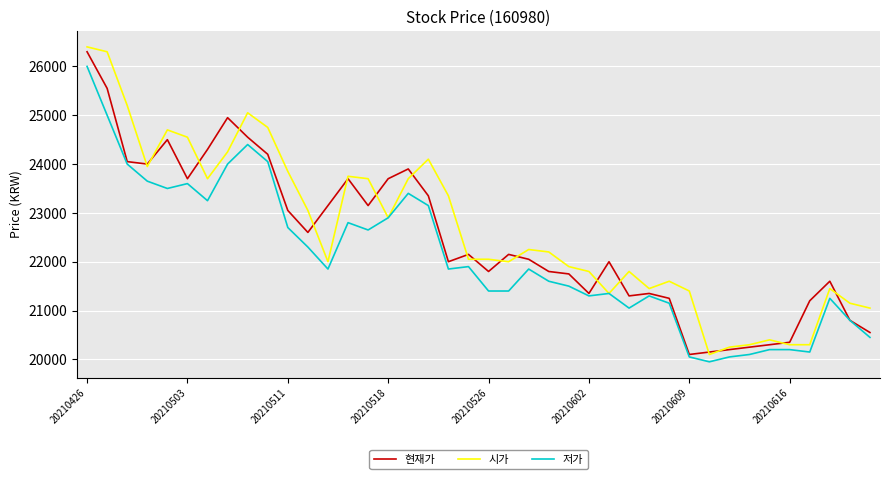

What is the highest value of the 저가 series?

26000